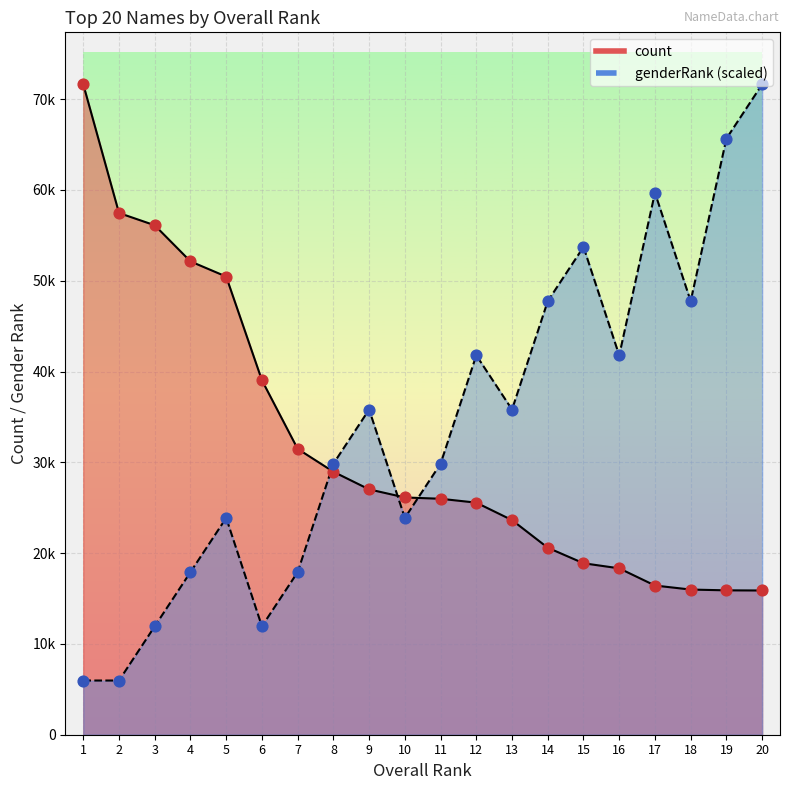

Which series reaches the minimum Y coordinate?

genderRank